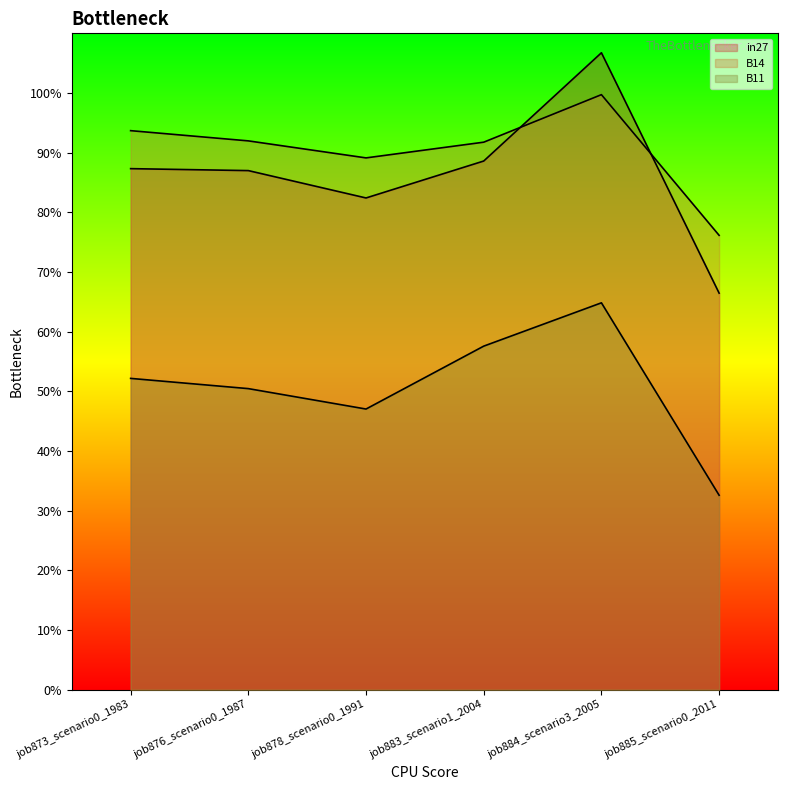

What is the minimum value shown in the chart?

0.3